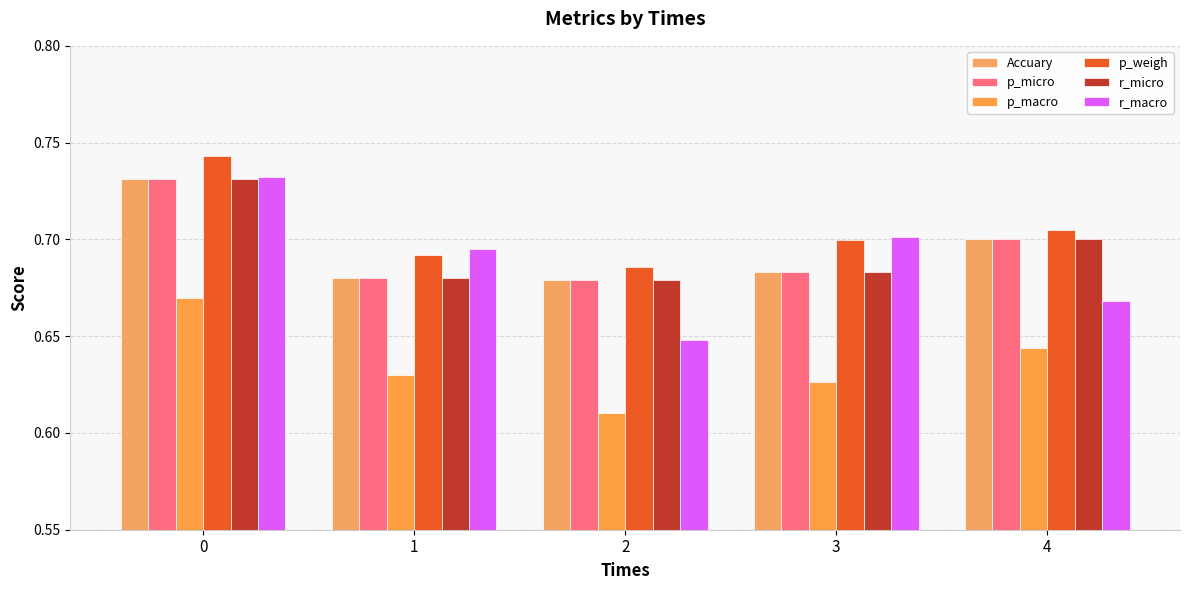

Between 3 and 4, which series saw the biggest shift?

r_macro